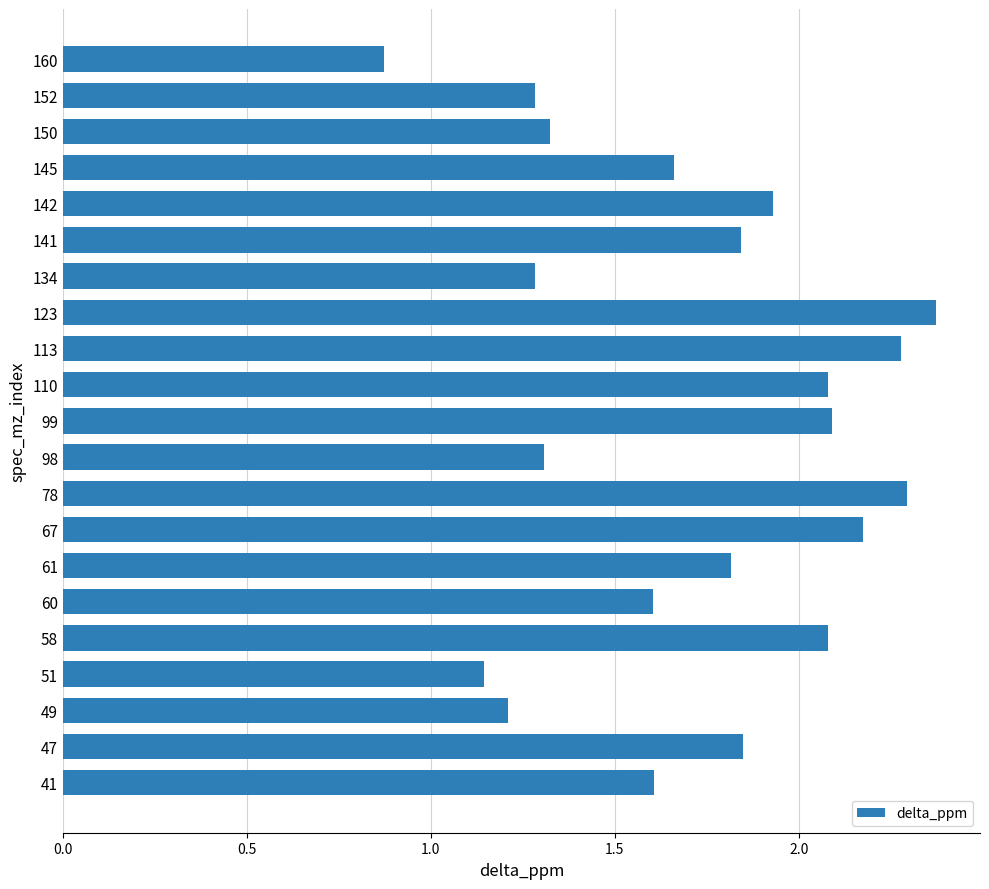

What is the difference between the second highest and minimum values?

1.4